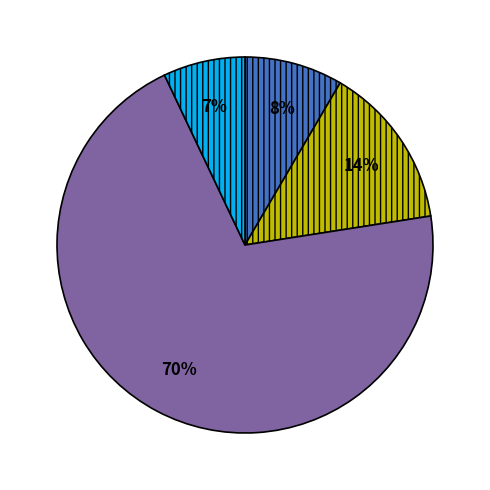

Is there a majority slice in this chart?

Yes